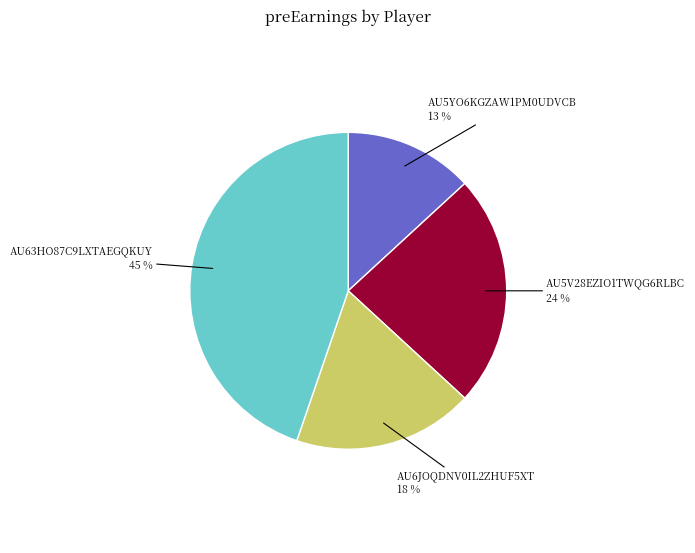

Does AU6JOQDNV0IL2ZHUF5XT represent more than half of the total?

No